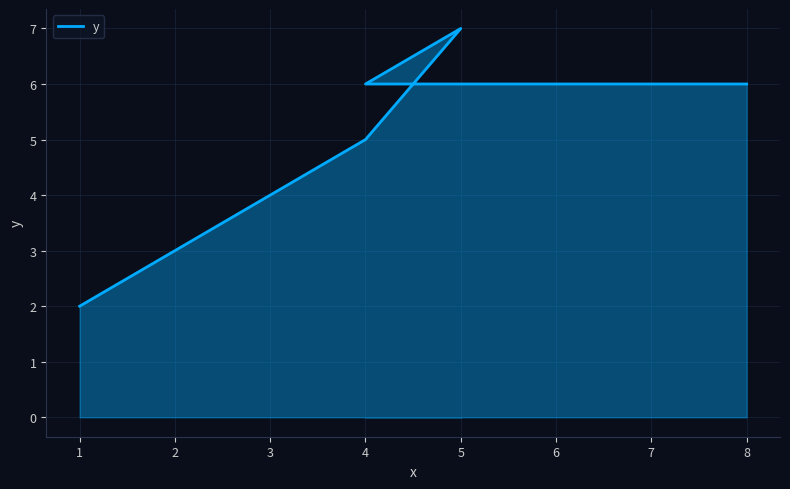

Between 3 and 4, which is larger?

4